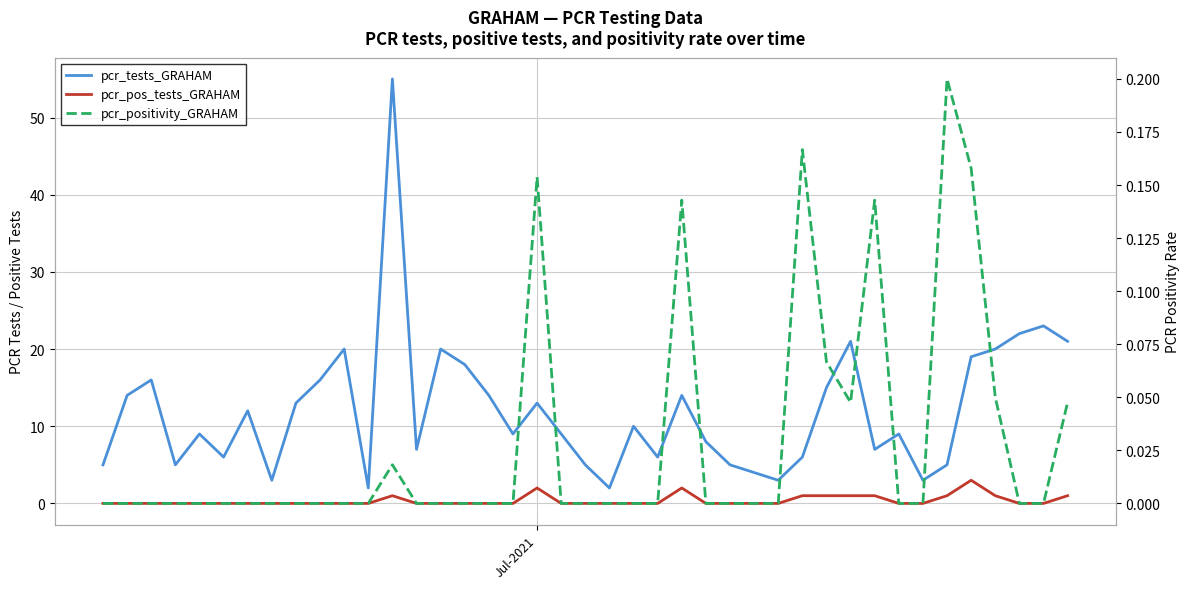

What is the difference between the maximum and minimum values in the pcr_pos_tests_GRAHAM series?

3.0